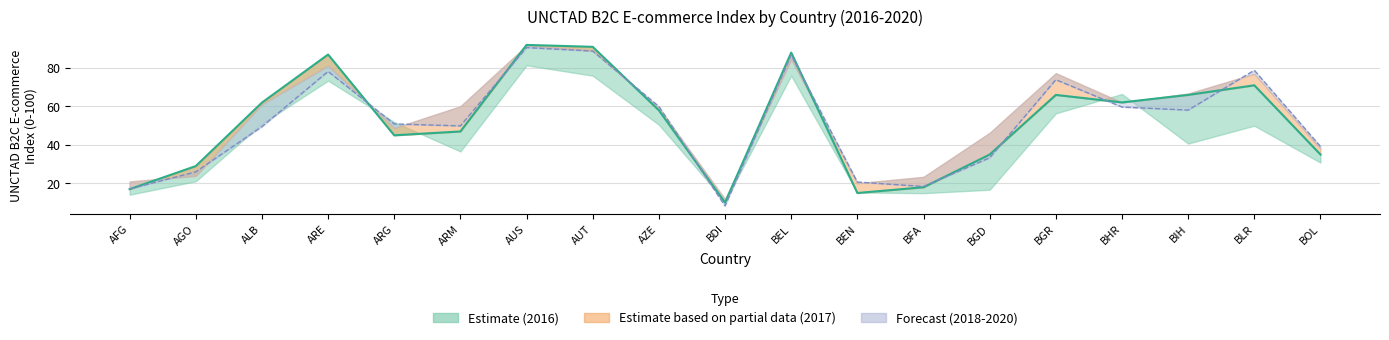

At how many categories does at least one series exceed 79?

5